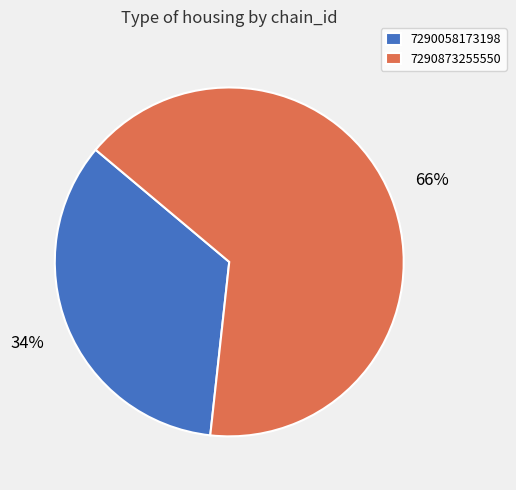

Do 7290873255550 and 7290058173198 together represent more than half of the pie?

Yes